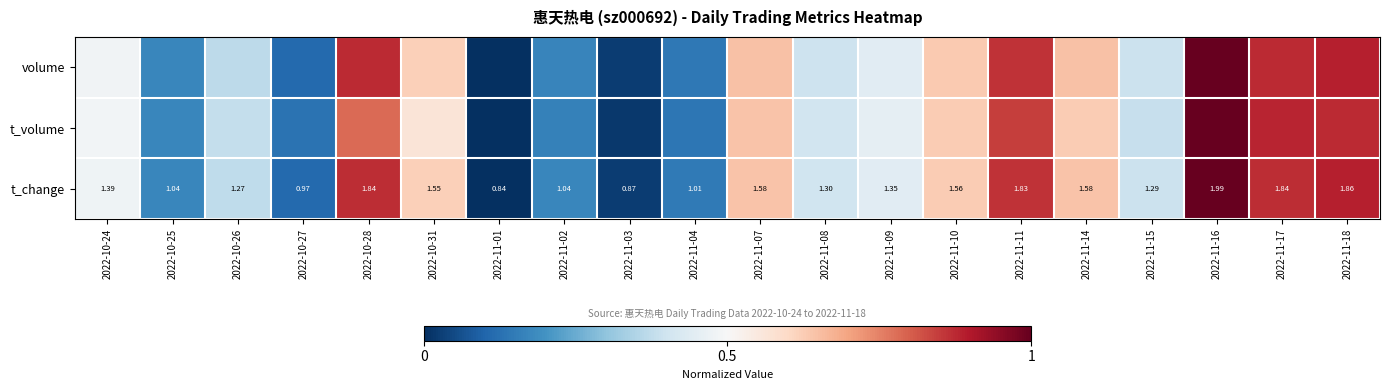

Is the value of t_volume at 2022-11-10 greater than the value of volume at 2022-11-01?

Yes